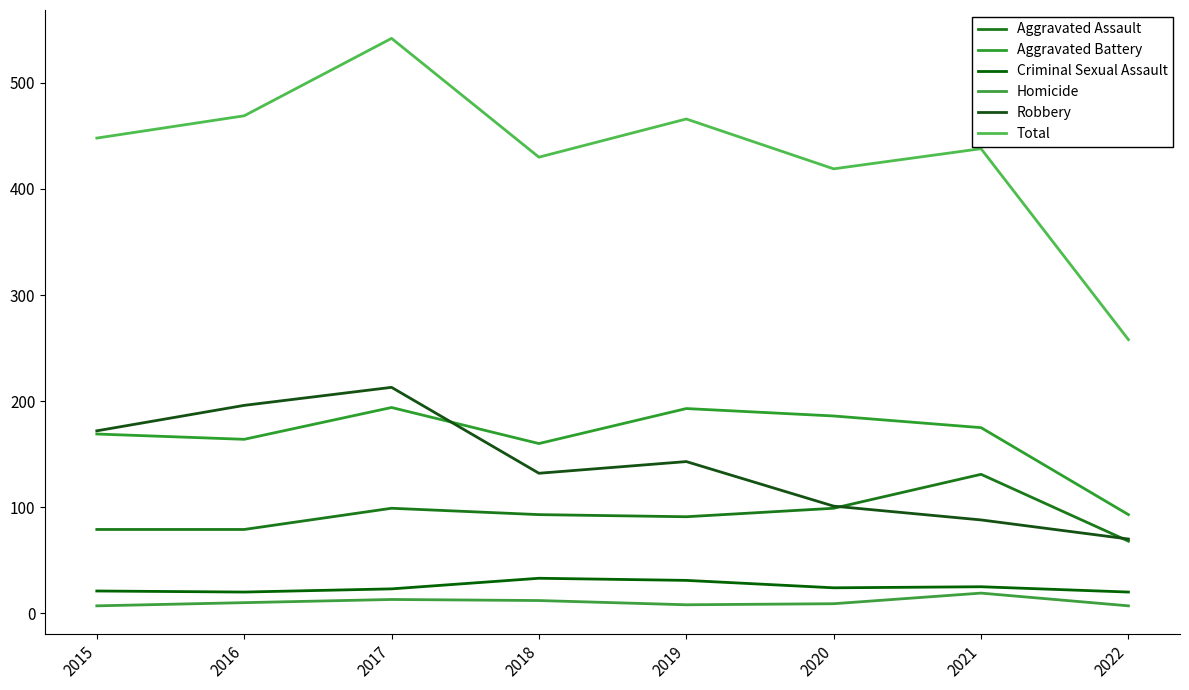

Which series has the largest range (max minus min)?

Total